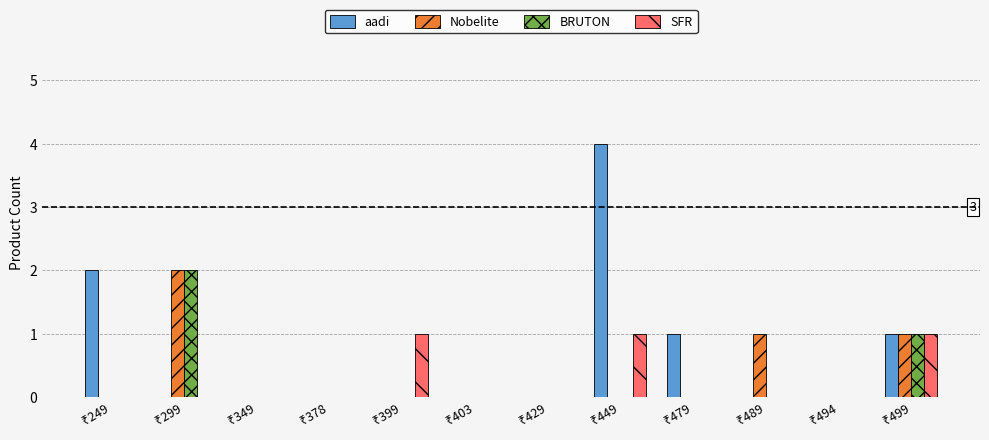

Which series has the largest total across all categories?

aadi